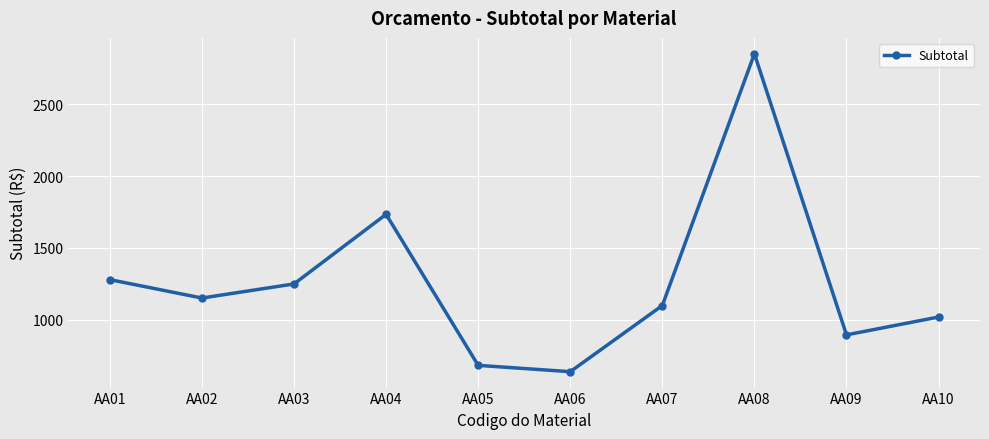

What is the sum of all values?

12606